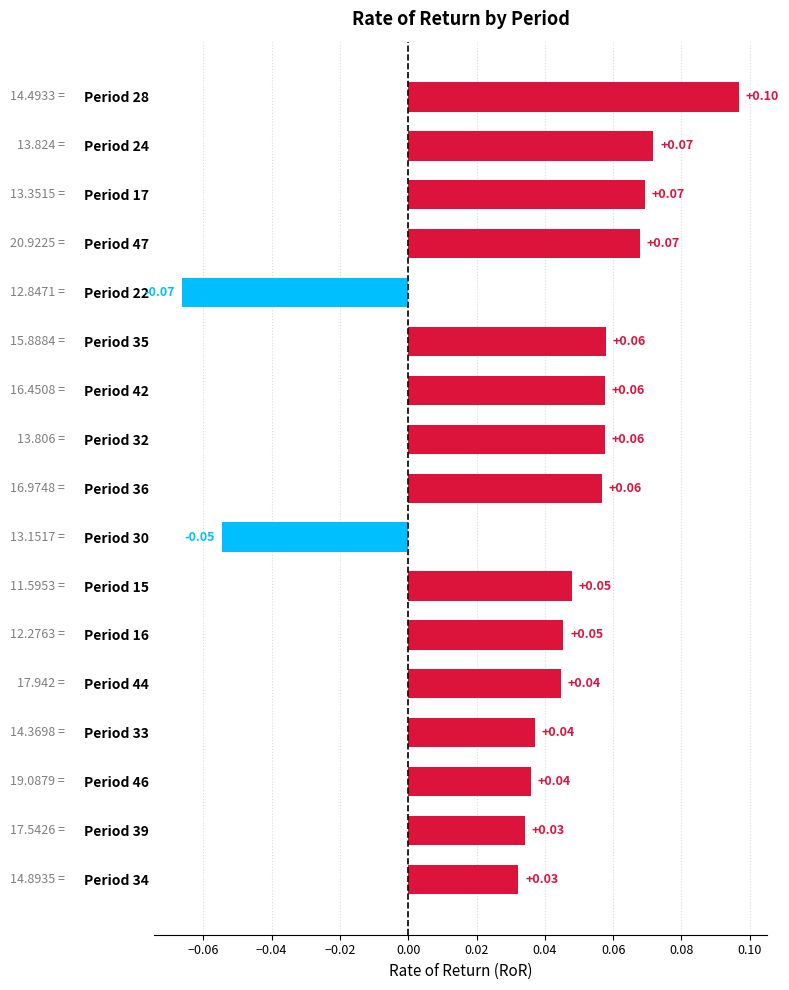

Which has a higher value, Period 17 or Period 35?

Period 17